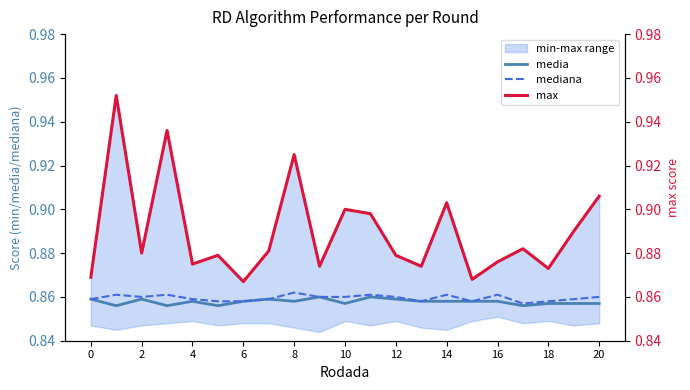

How many mediana values are between 0 and 1?

21